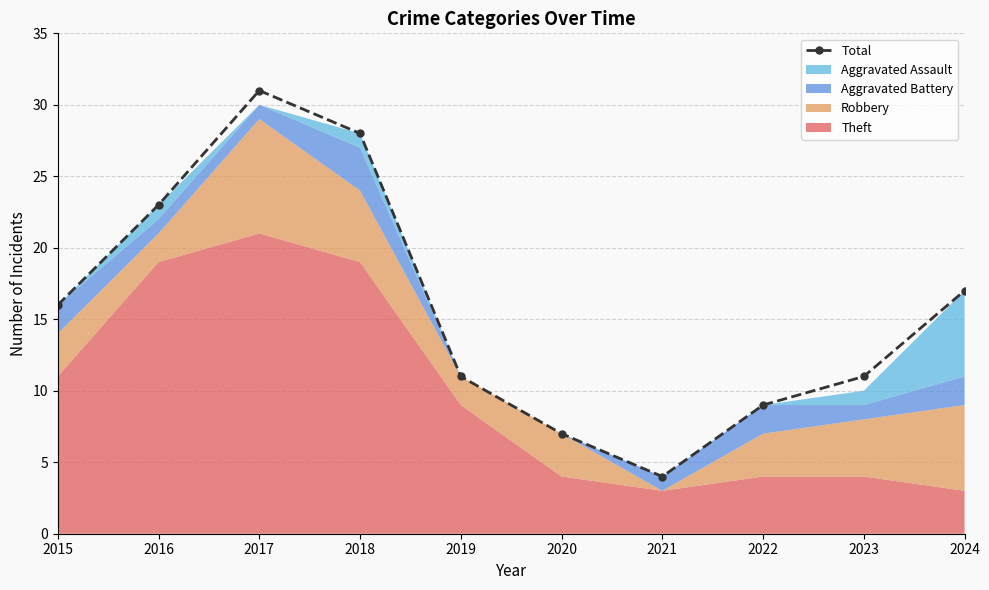

How many lines are shown in the chart?

1